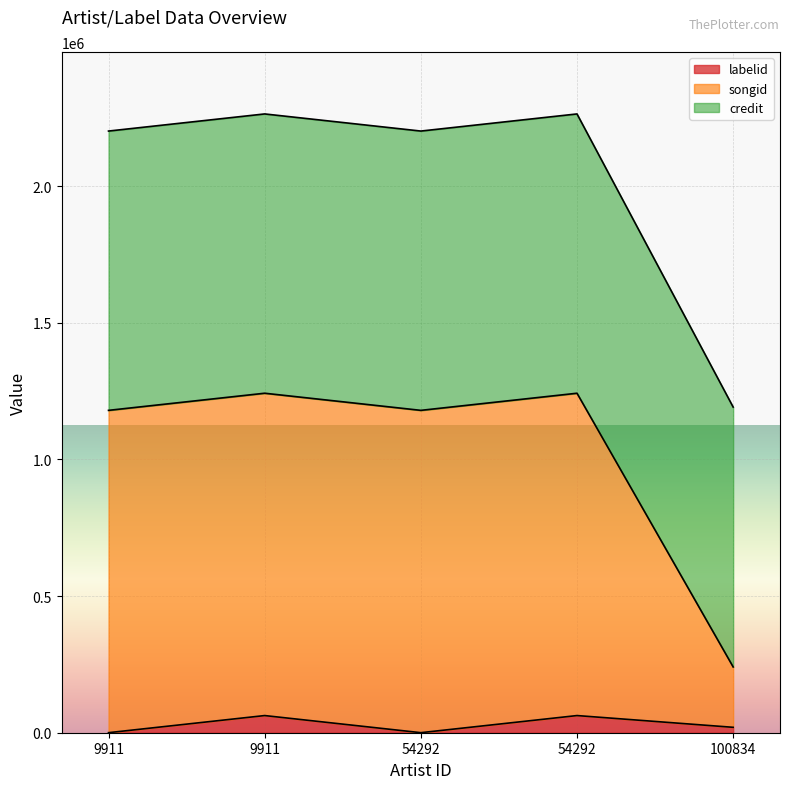

What is the difference between the maximum and minimum values in the songid series?

1001280